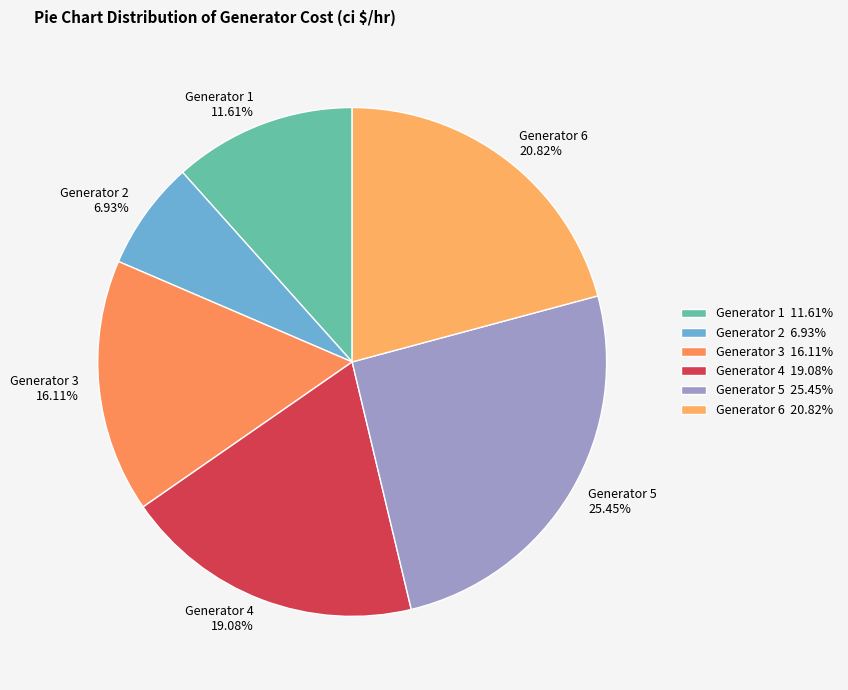

How many segments does this pie chart have?

6